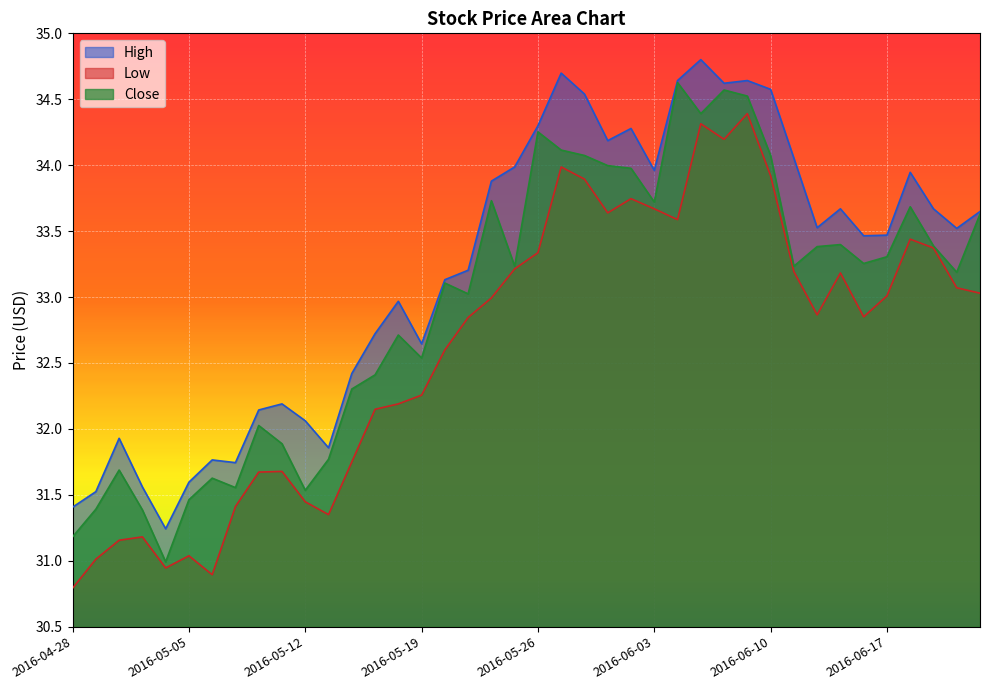

Between 2016-05-20 and 2016-06-15, which series saw the biggest shift?

Low